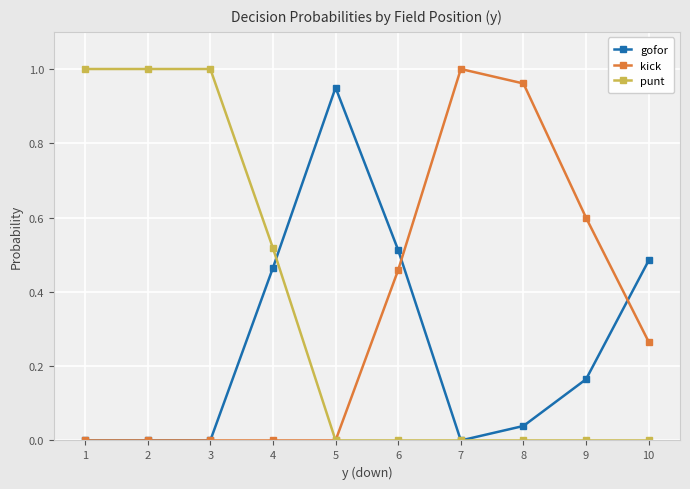

Is it true that punt equals 0.3 at 9?

False